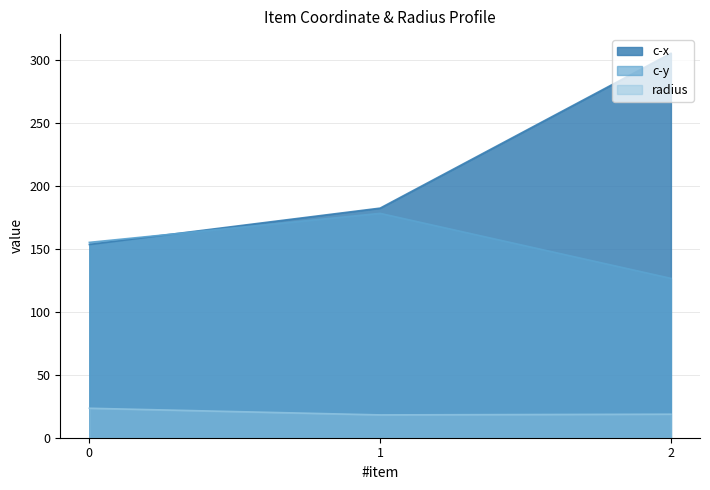

The value of c-x at 1 is 182.5. True or false?

True